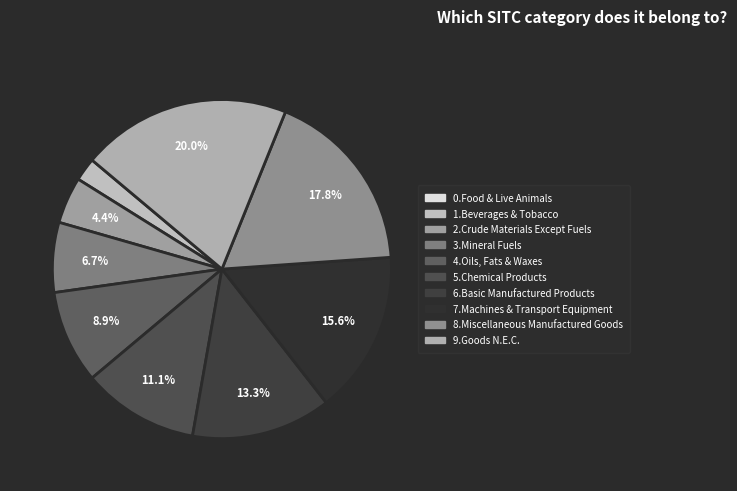

Is there a majority slice in this chart?

No